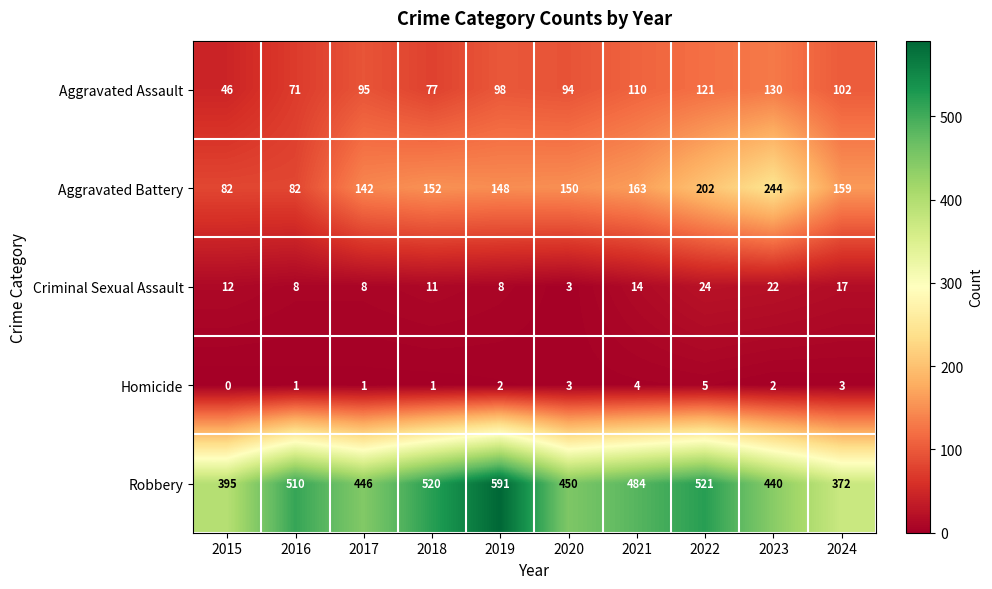

What is the difference between the Aggravated Battery values at 2020 and 2017?

8